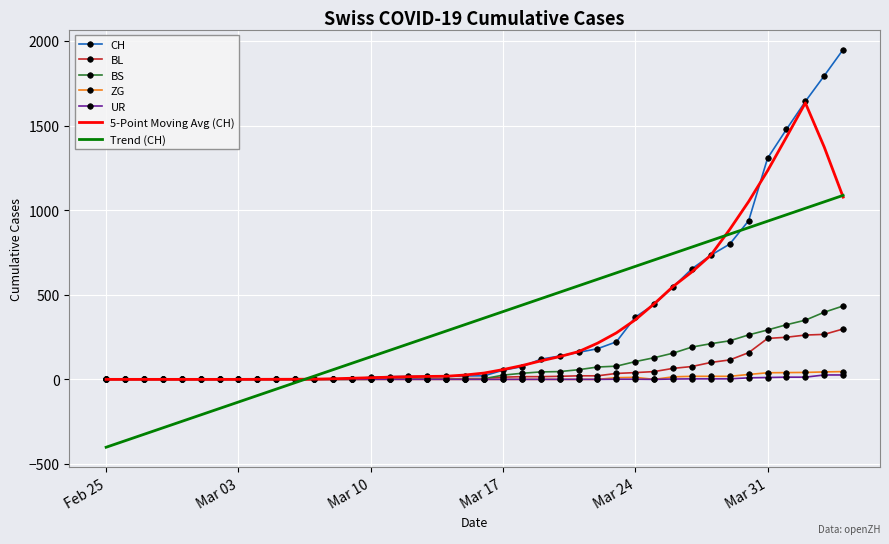

What is the maximum value shown in the chart?

1950.0